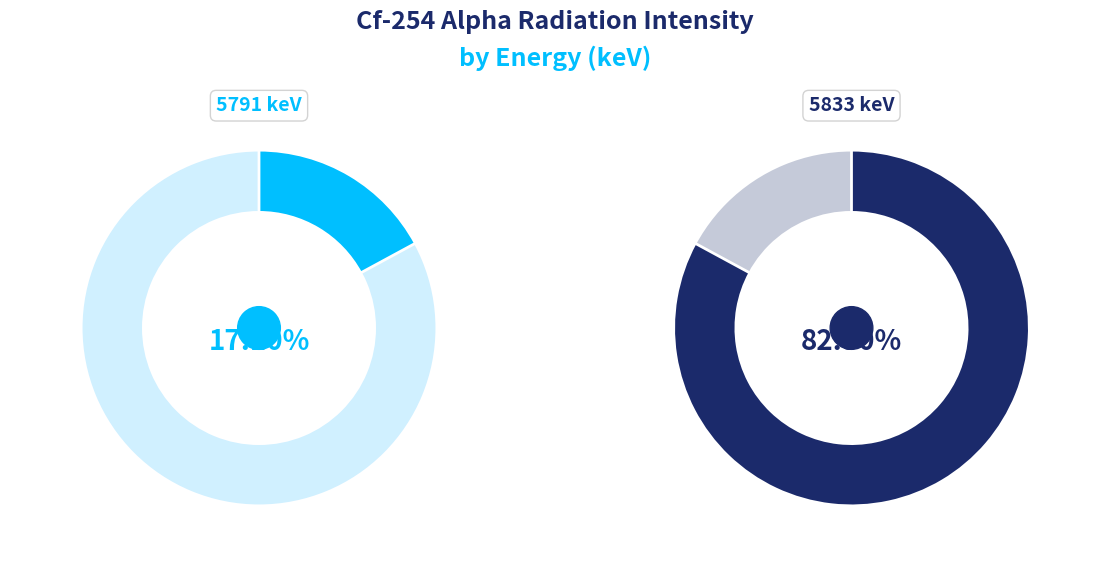

How many slices are in this pie chart?

2